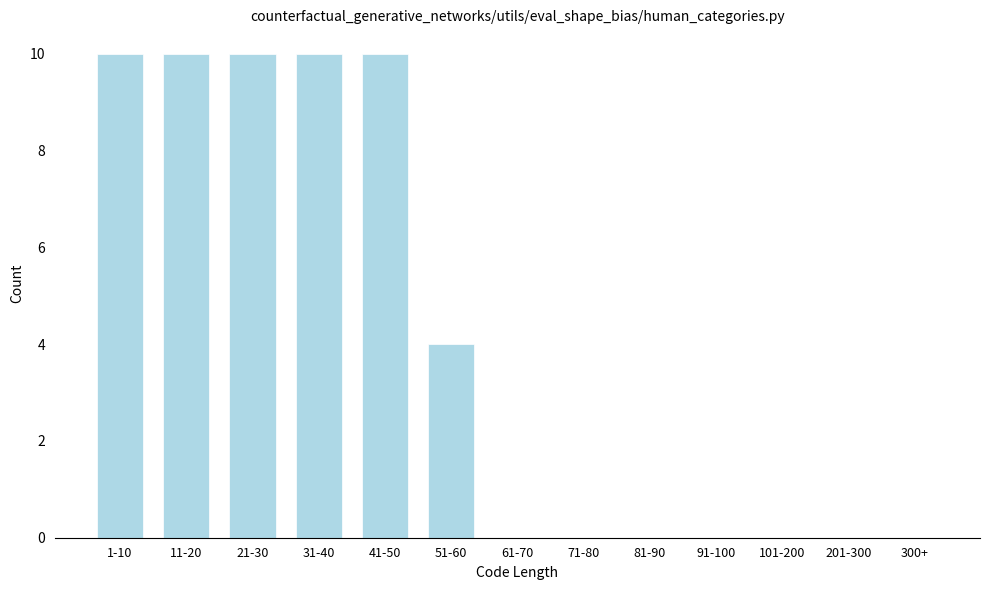

Reading right to left, list all the values displayed in this chart.

300+=0	201-300=0	101-200=0	91-100=0	81-90=0	71-80=0	61-70=0	51-60=4	41-50=10	31-40=10	21-30=10	11-20=10	1-10=10